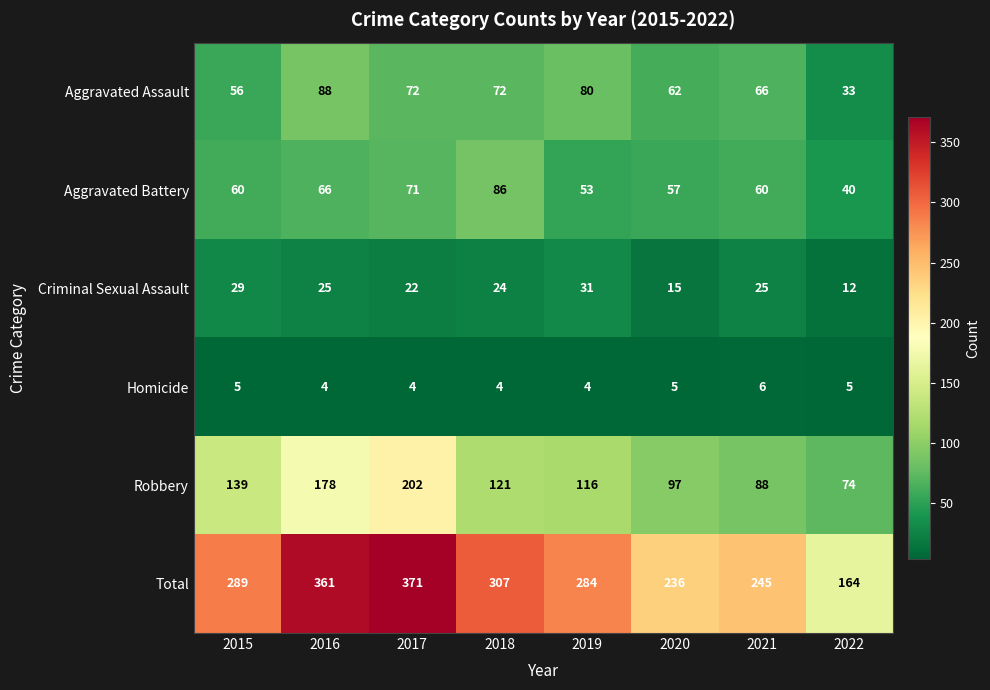

Count the number of categories in the chart.

8